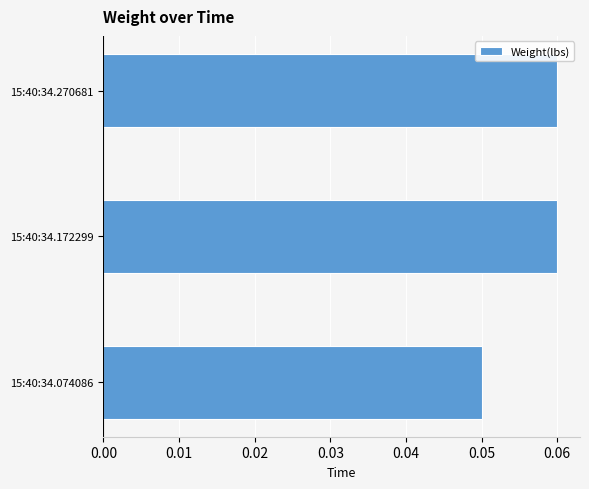

Which category has the lowest value across all series?

15:40:34.074086